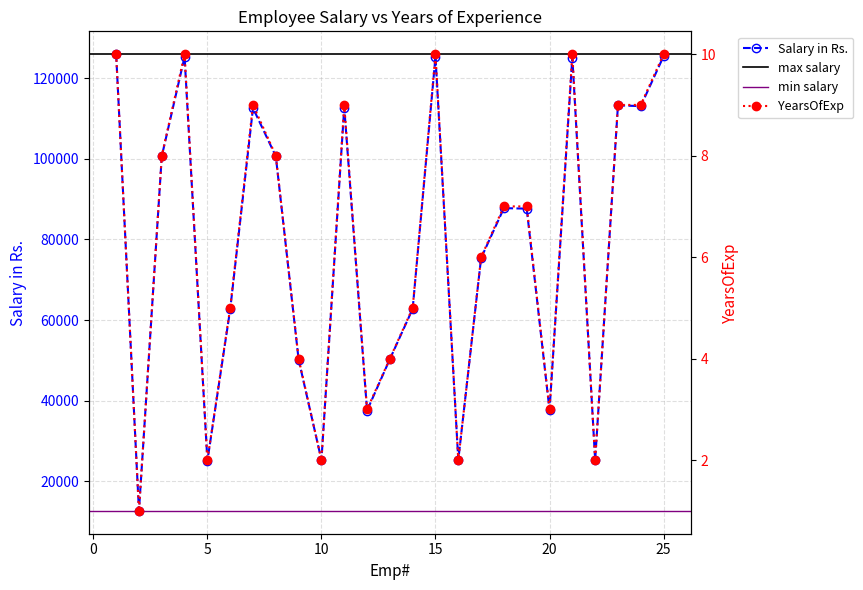

Which series has the largest total across all categories?

Salary in Rs.